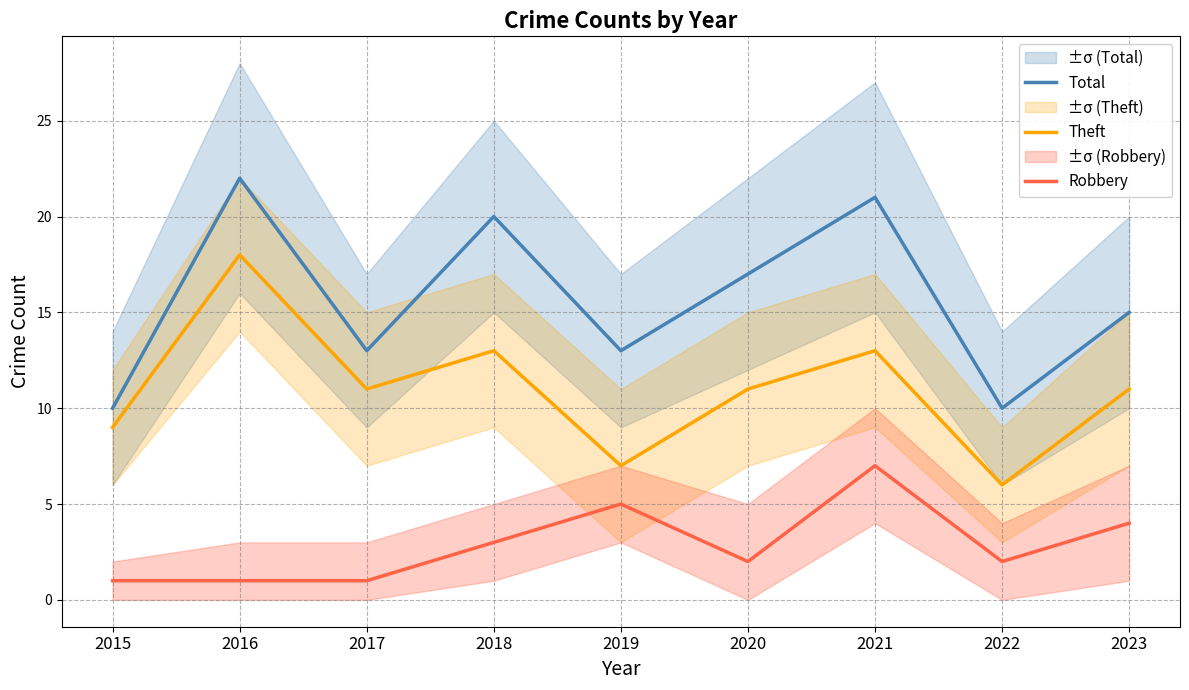

How many values in the Theft series are below 11?

3